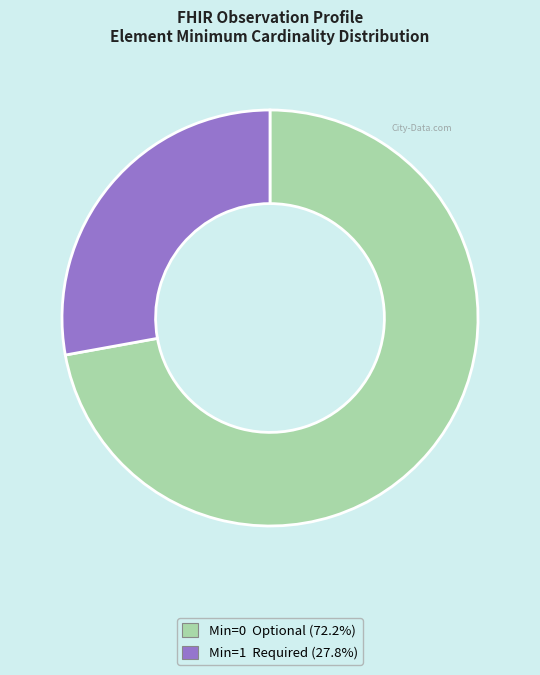

Is there a majority slice in this chart?

Yes